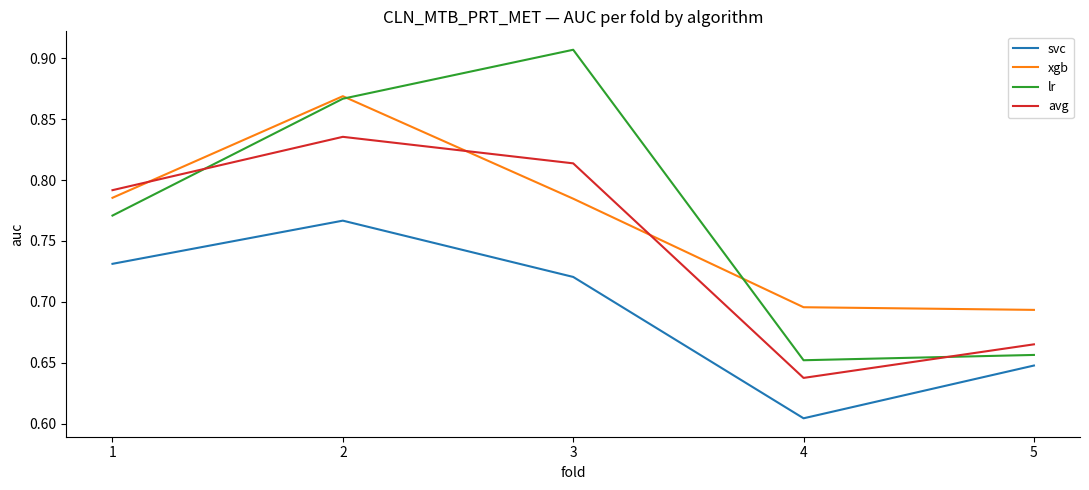

How many intersections are there between avg and lr?

2